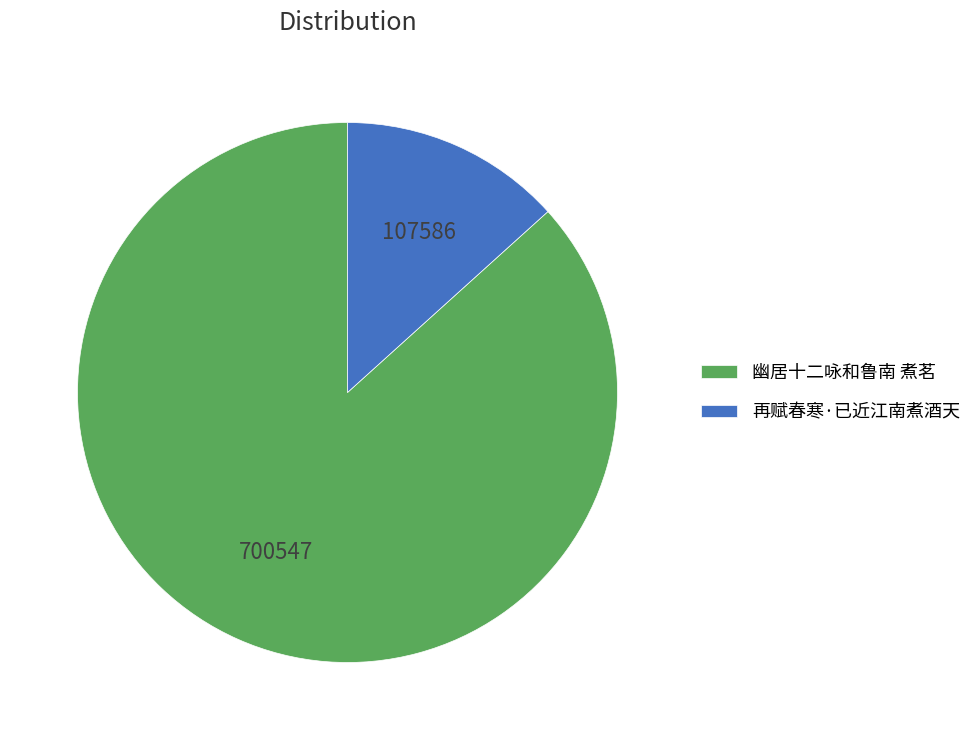

The 幽居十二咏和鲁南 煮茗 slice represents 92% of the pie. True or false?

False